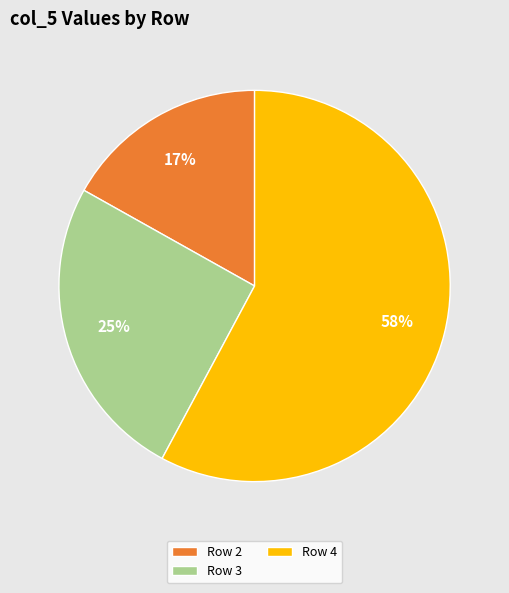

Which slice is the largest?

Row 4